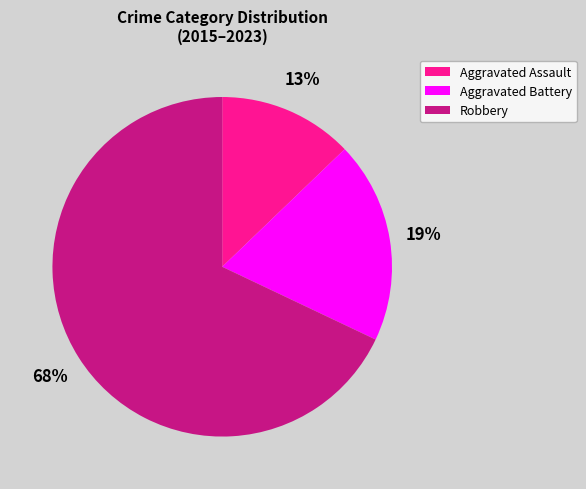

Is there any slice that represents more than half of the pie?

Yes